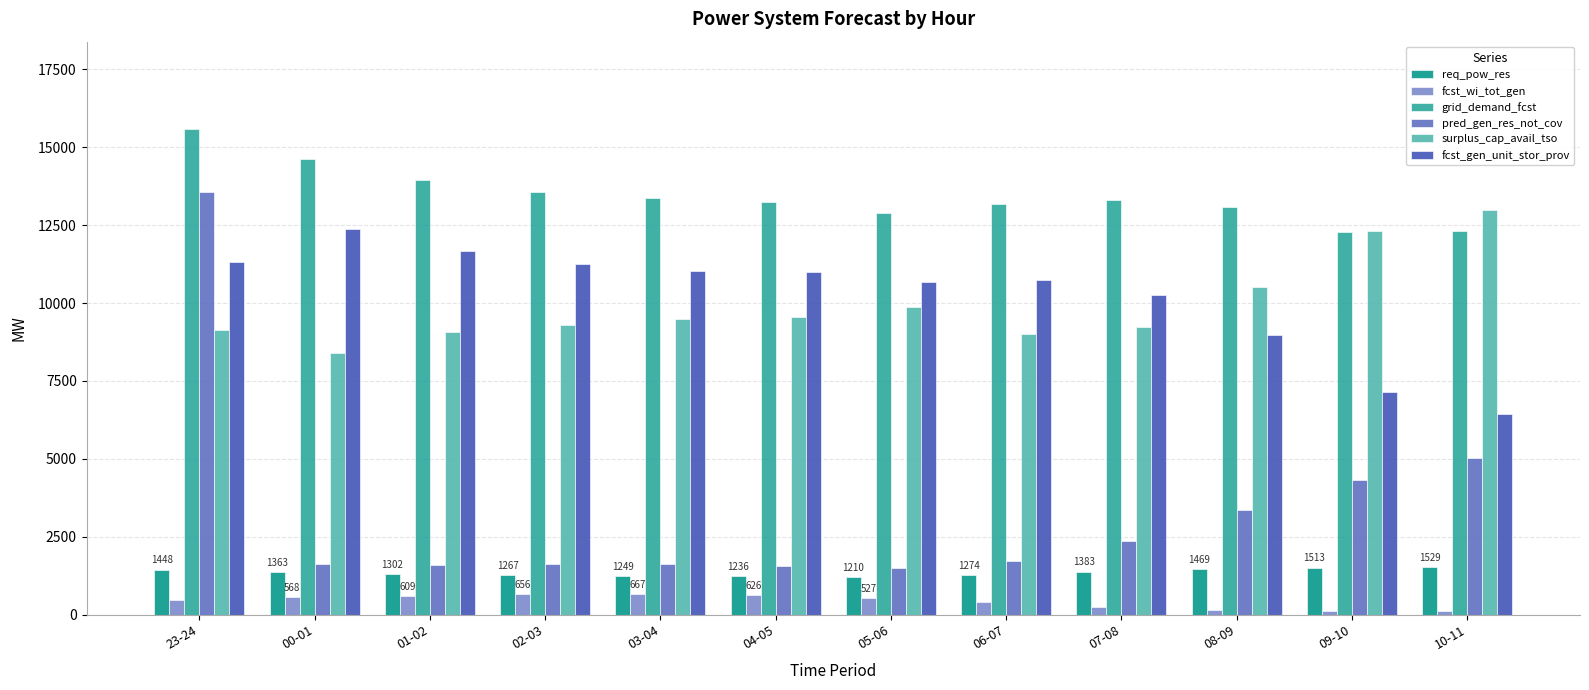

The req_pow_res series shows 678 at 08-09. True or false?

False